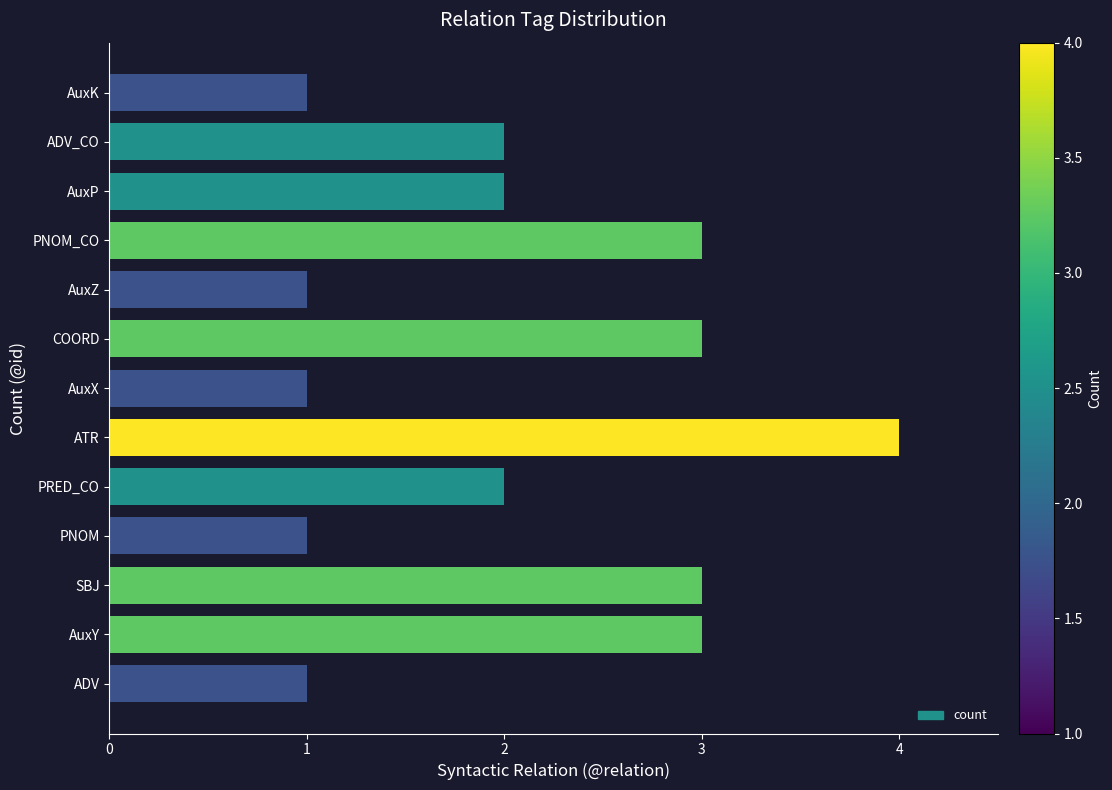

Reading top to bottom, extract all data points from this chart.

AuxK=1	ADV_CO=2	AuxP=2	PNOM_CO=3	AuxZ=1	COORD=3	AuxX=1	ATR=4	PRED_CO=2	PNOM=1	SBJ=3	AuxY=3	ADV=1